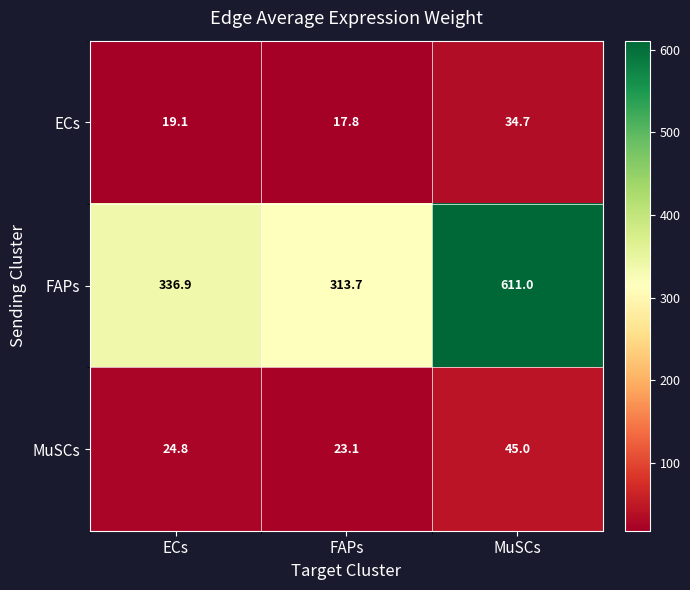

How many categories are shown in the chart?

3